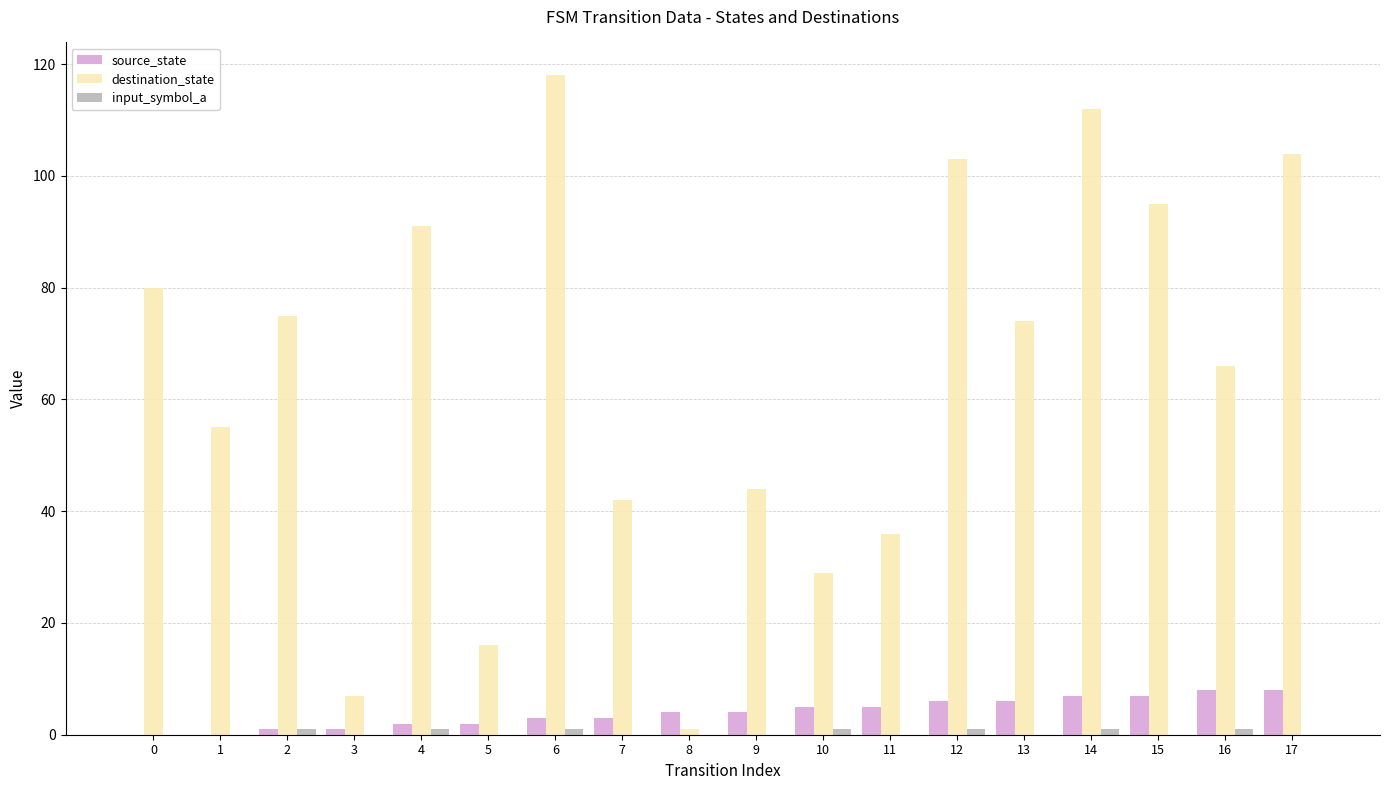

What is the sum of all destination_state values?

1148